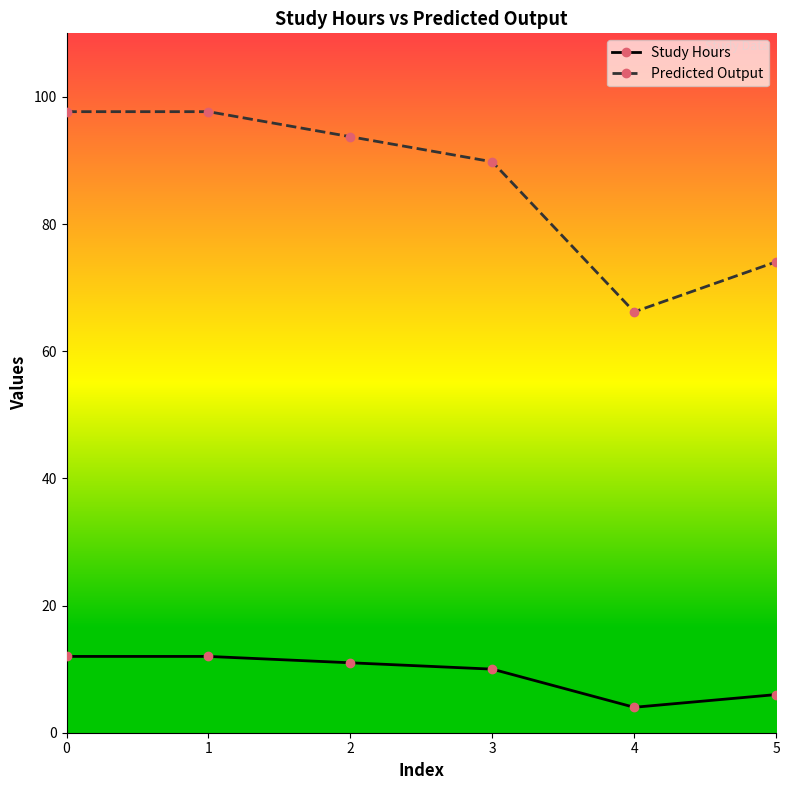

Does the chart display data point markers on the line(s)?

Yes